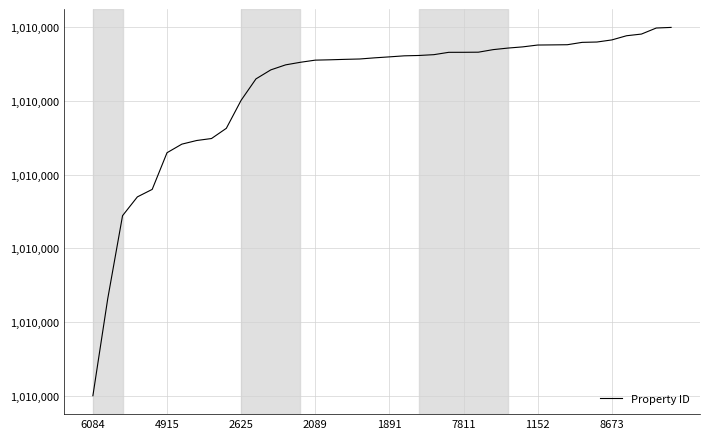

Does the chart have visible grid lines?

Yes